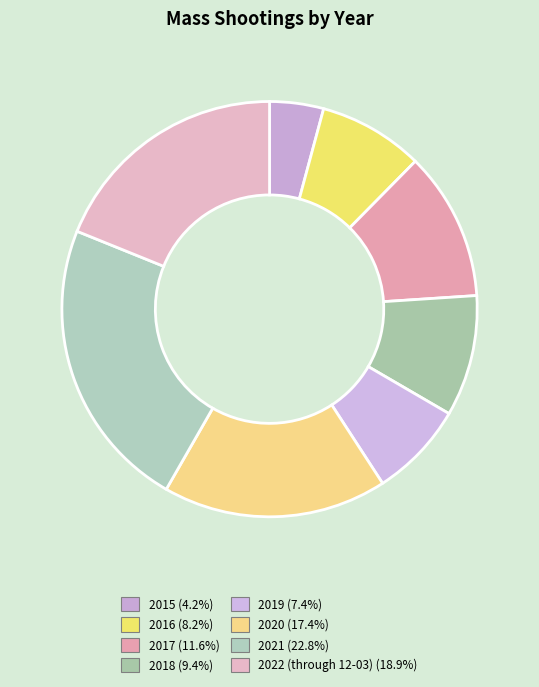

How many slices are in this pie chart?

8